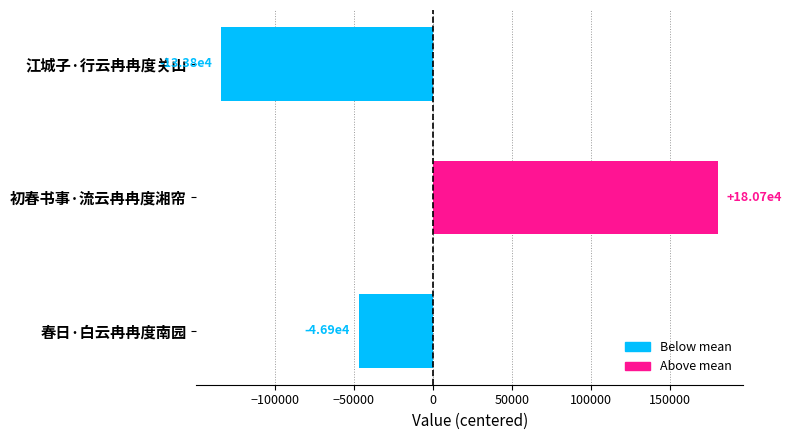

Are the bars horizontal?

Yes